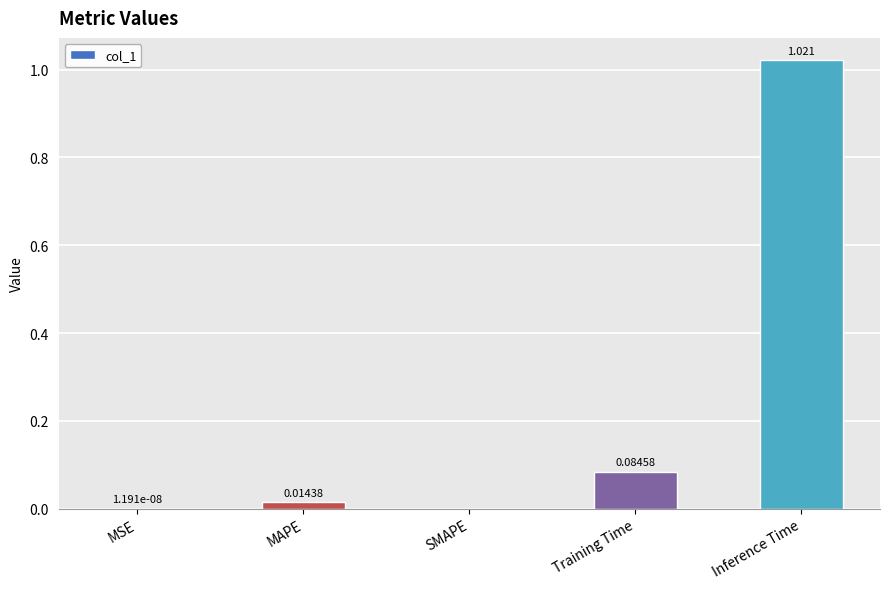

Are the bars grouped side by side (vs. stacked)?

No